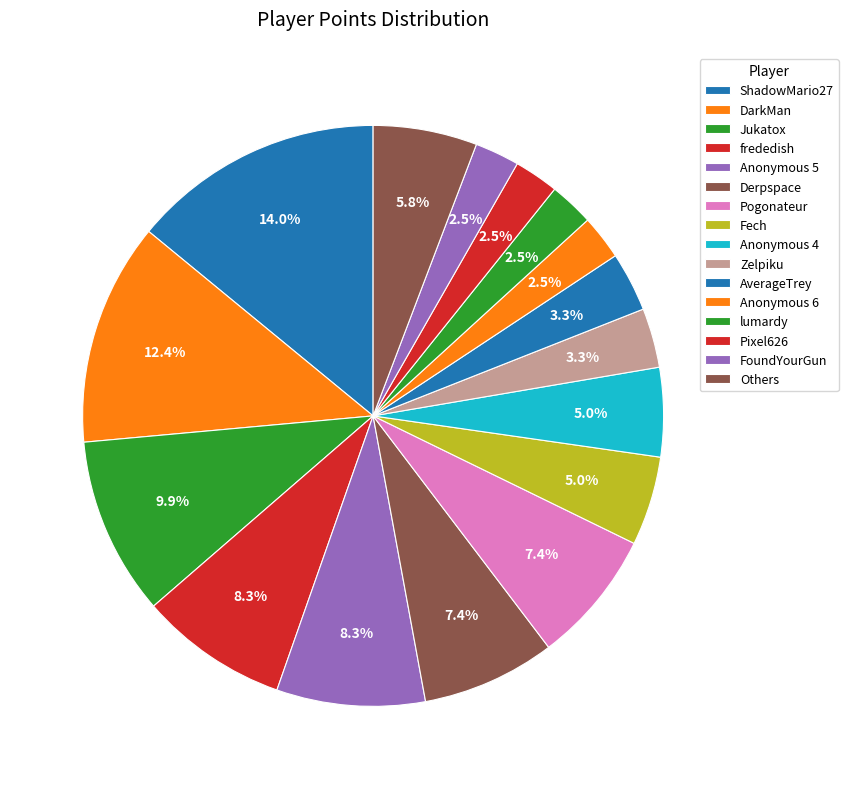

Approximately how many times larger is the value at Anonymous 5 compared to ShadowMario27?

0.6